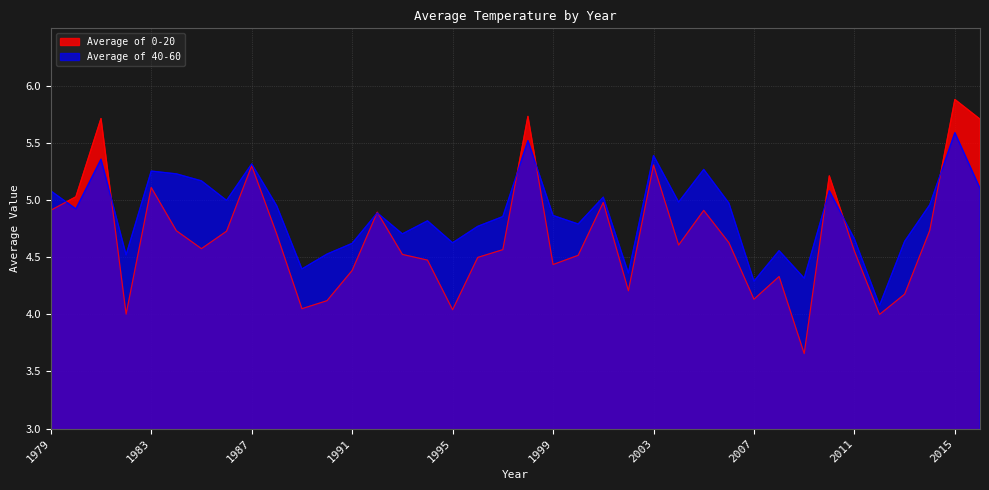

Which series has the widest spread of values?

Average of 0-20